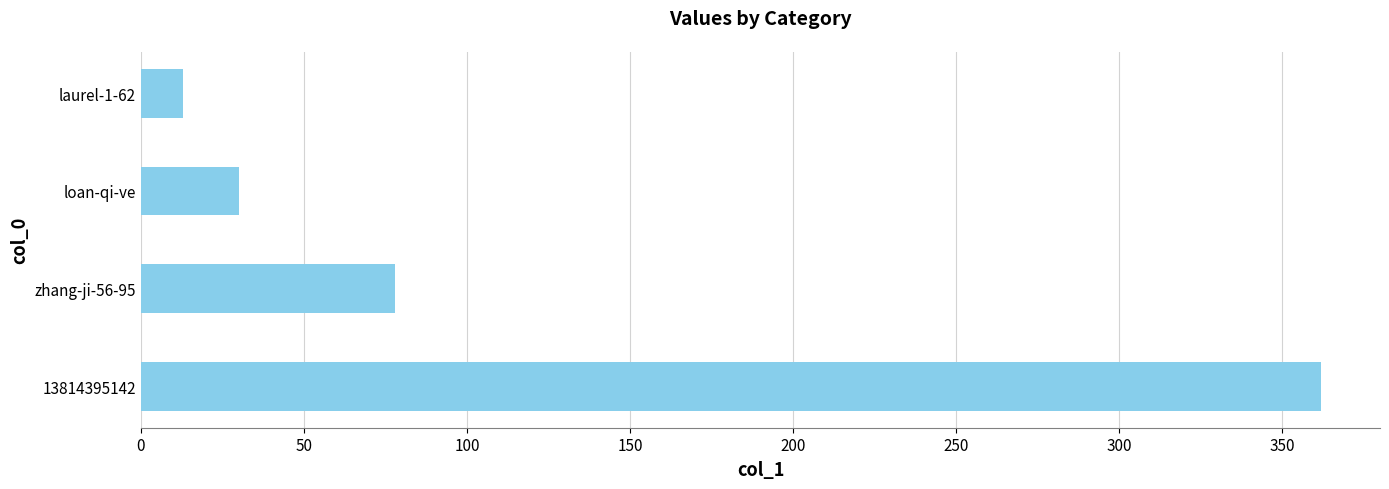

How many data points does each series have?

4